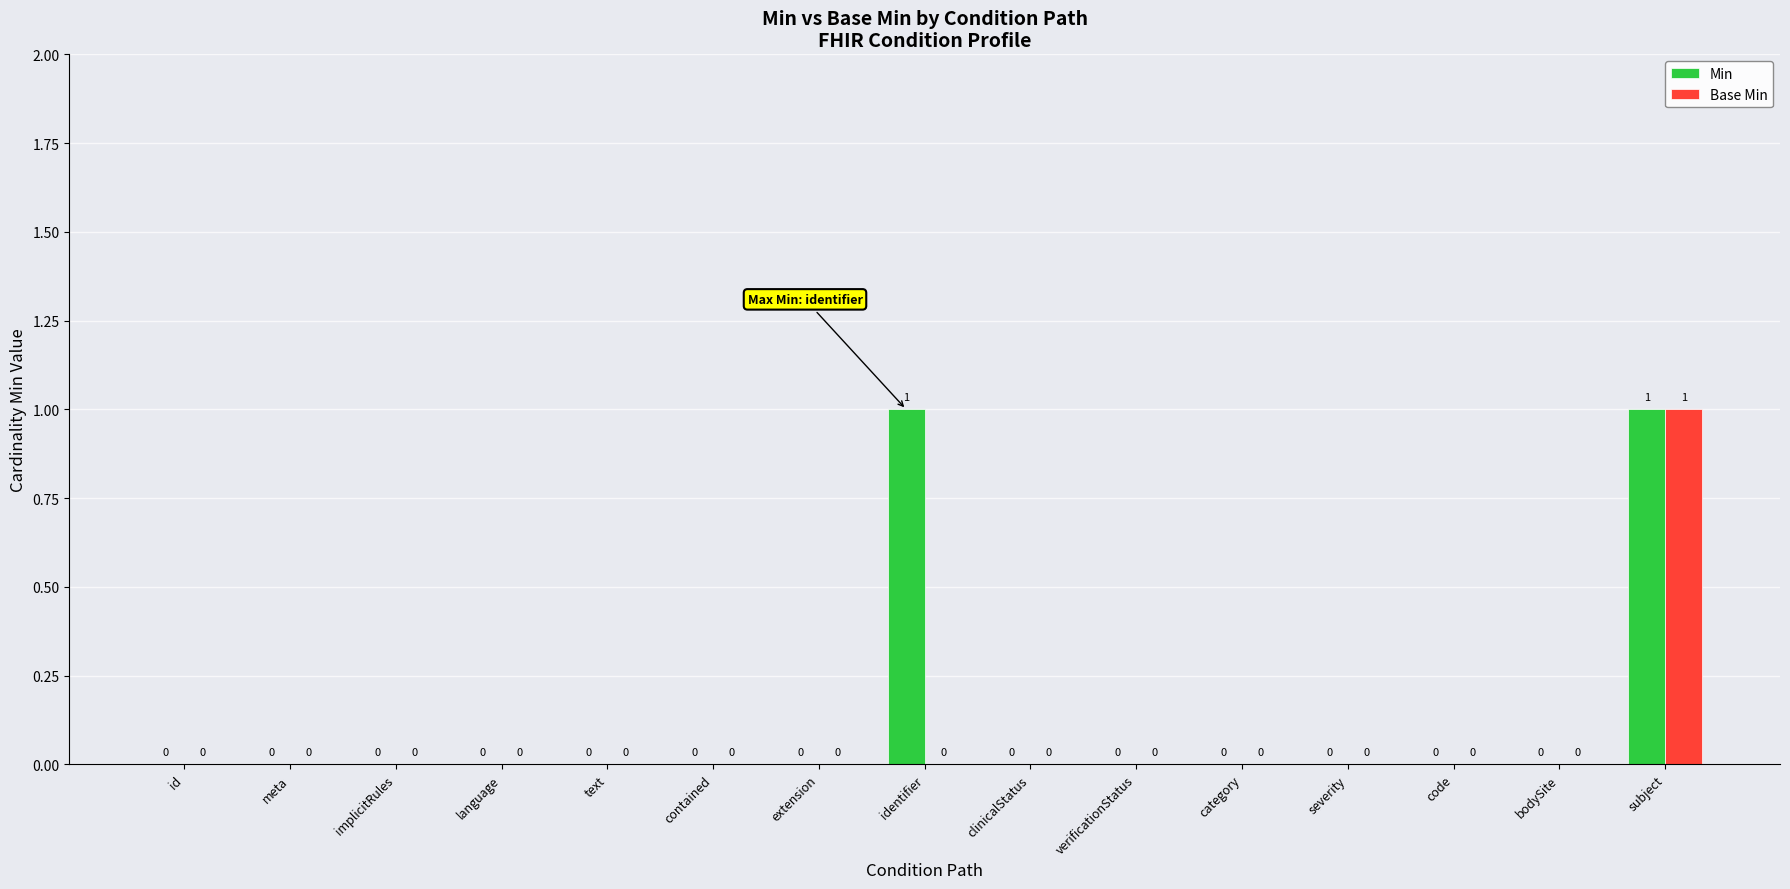

At which category is the sum across all series the highest?

subject